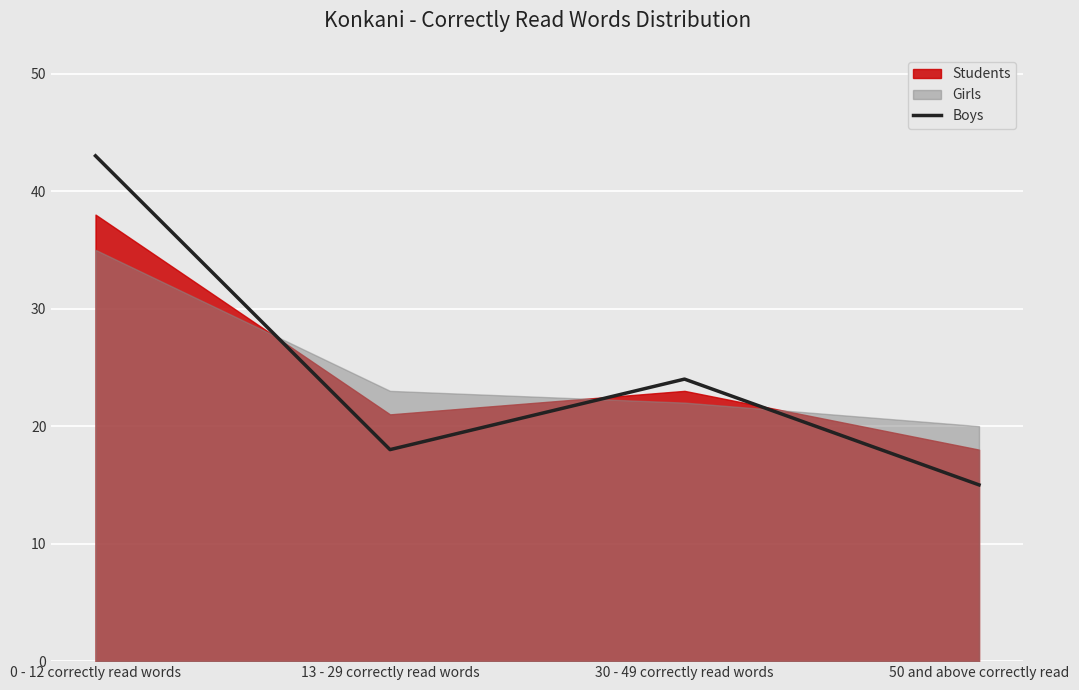

True or false: the data shows 43 at 0 - 12 correctly read words.

True